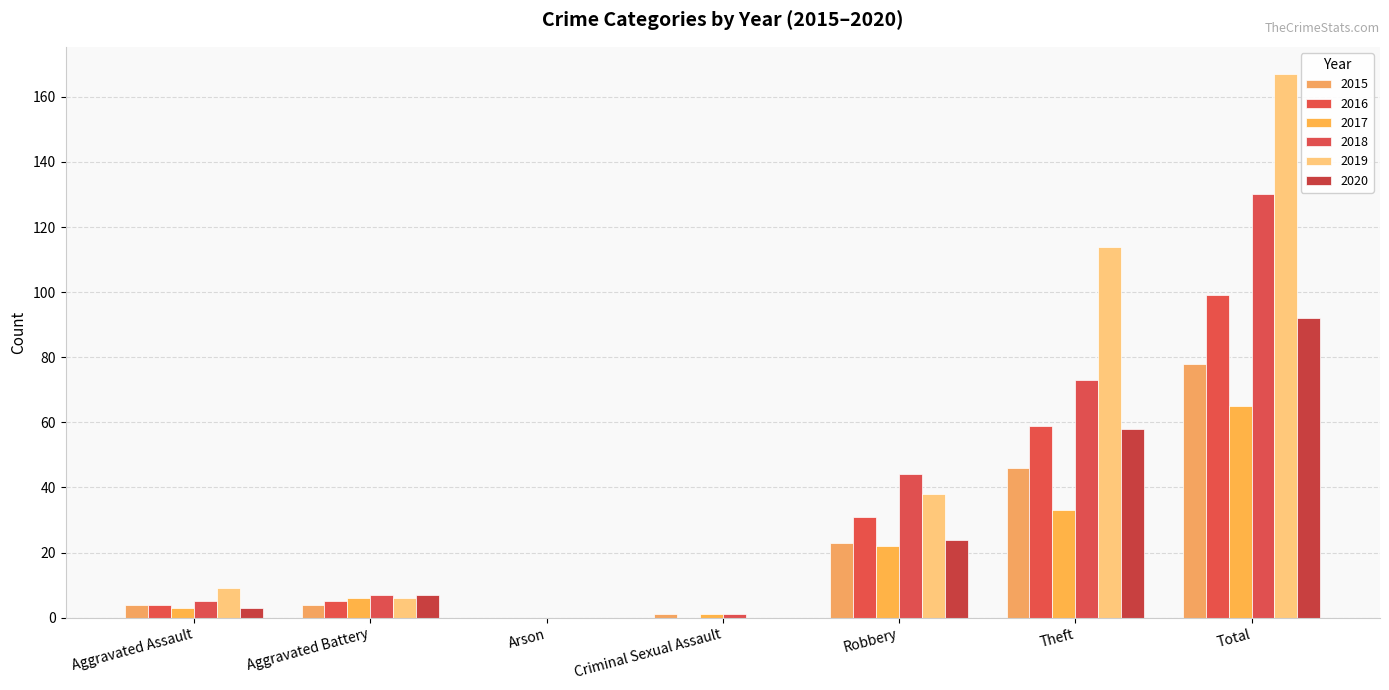

Between Arson and Total, which is larger?

Total